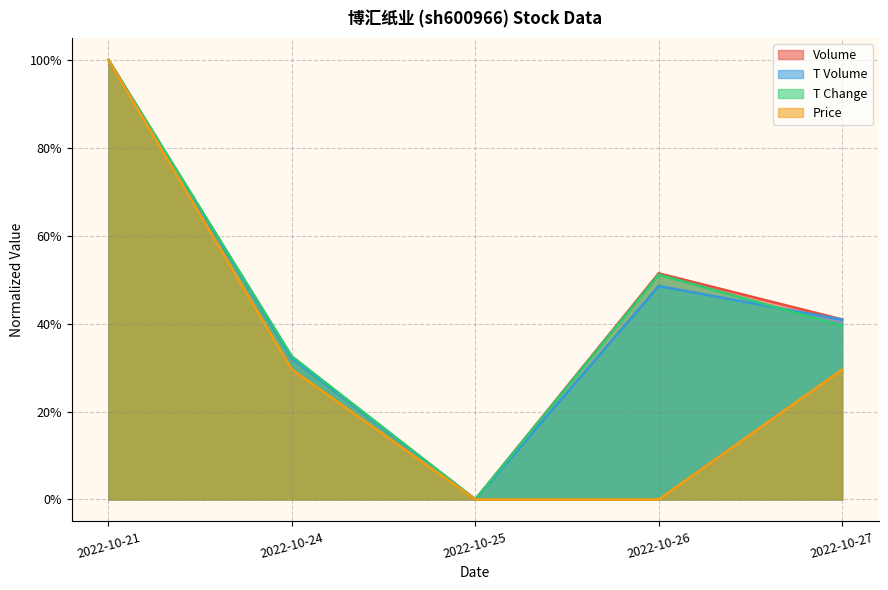

How many values in t_volume are above zero?

4